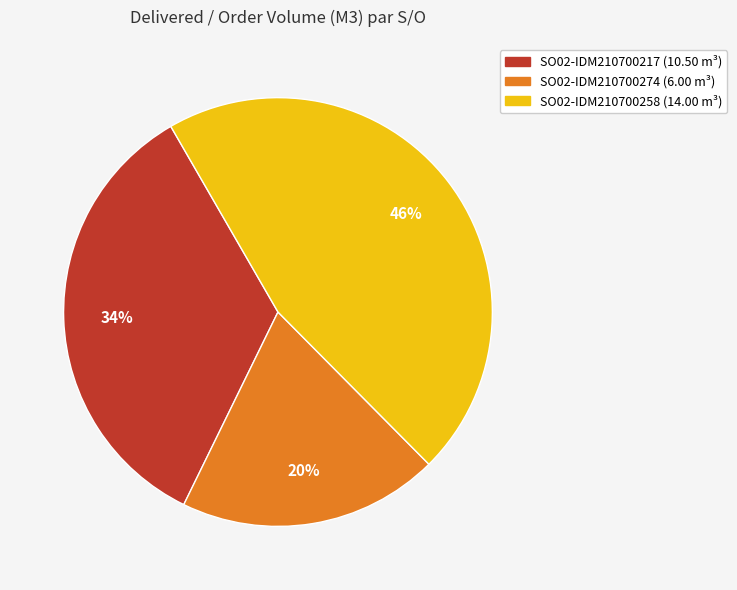

To the nearest percent, what is the combined percentage of SO02-IDM210700274 and SO02-IDM210700258?

66%